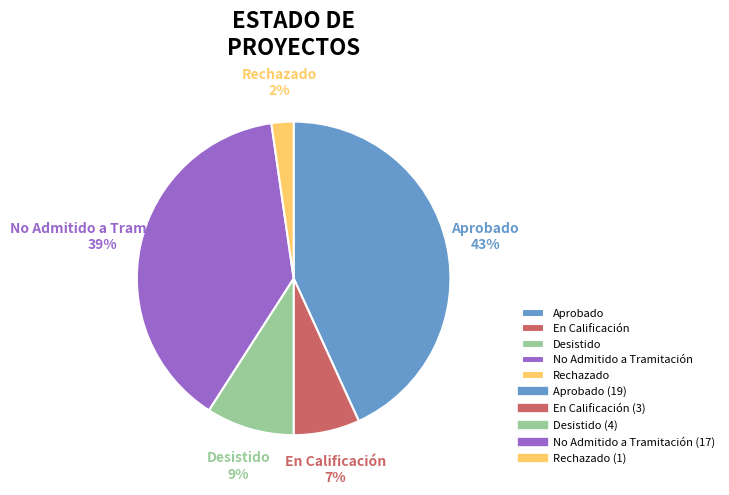

Is there any slice that represents more than half of the pie?

No